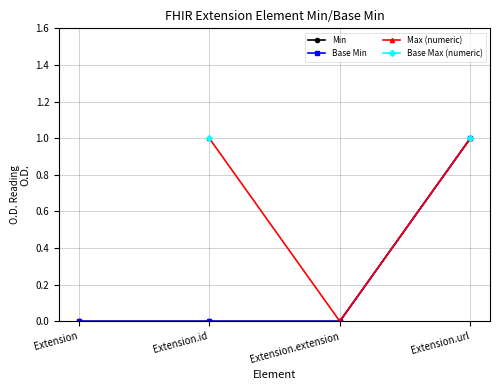

List the labels in order of Min value, smallest first.

Extension, Extension.id, Extension.extension, Extension.url